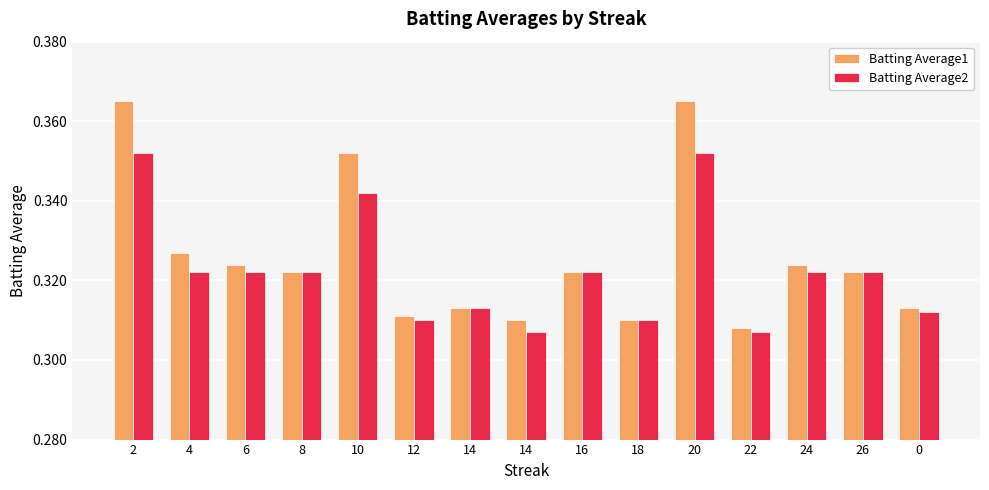

What is the label of the 8th bar from the left?

14